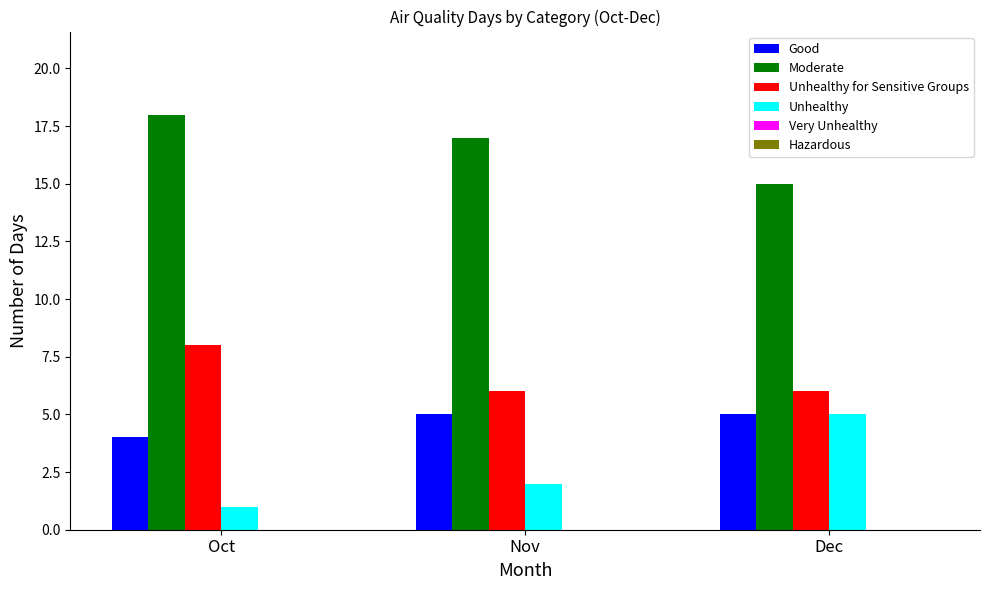

What is the total value across all series at Dec?

31